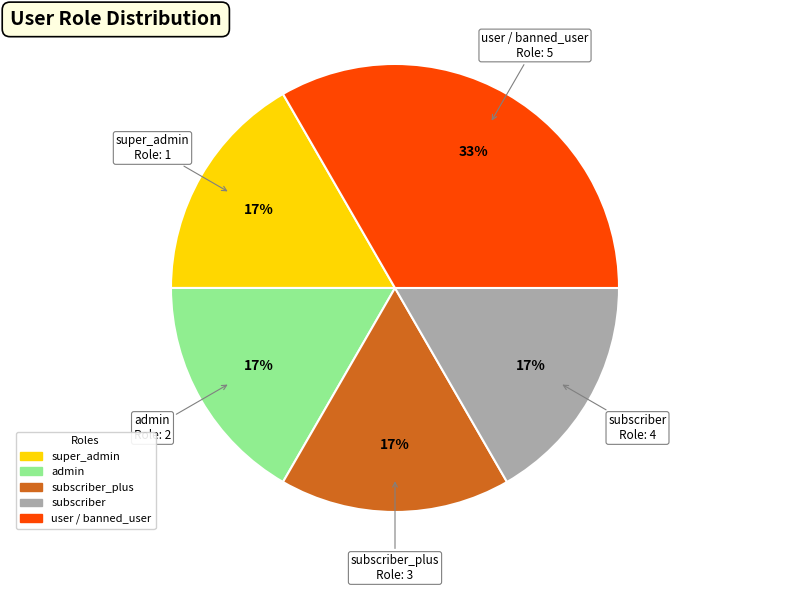

How many segments does this pie chart have?

5